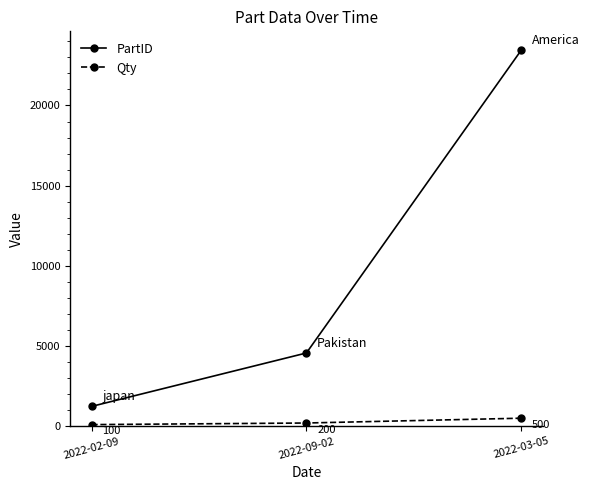

What is the sum of the PartID values at 2022-03-05 and 2022-09-02?

28023